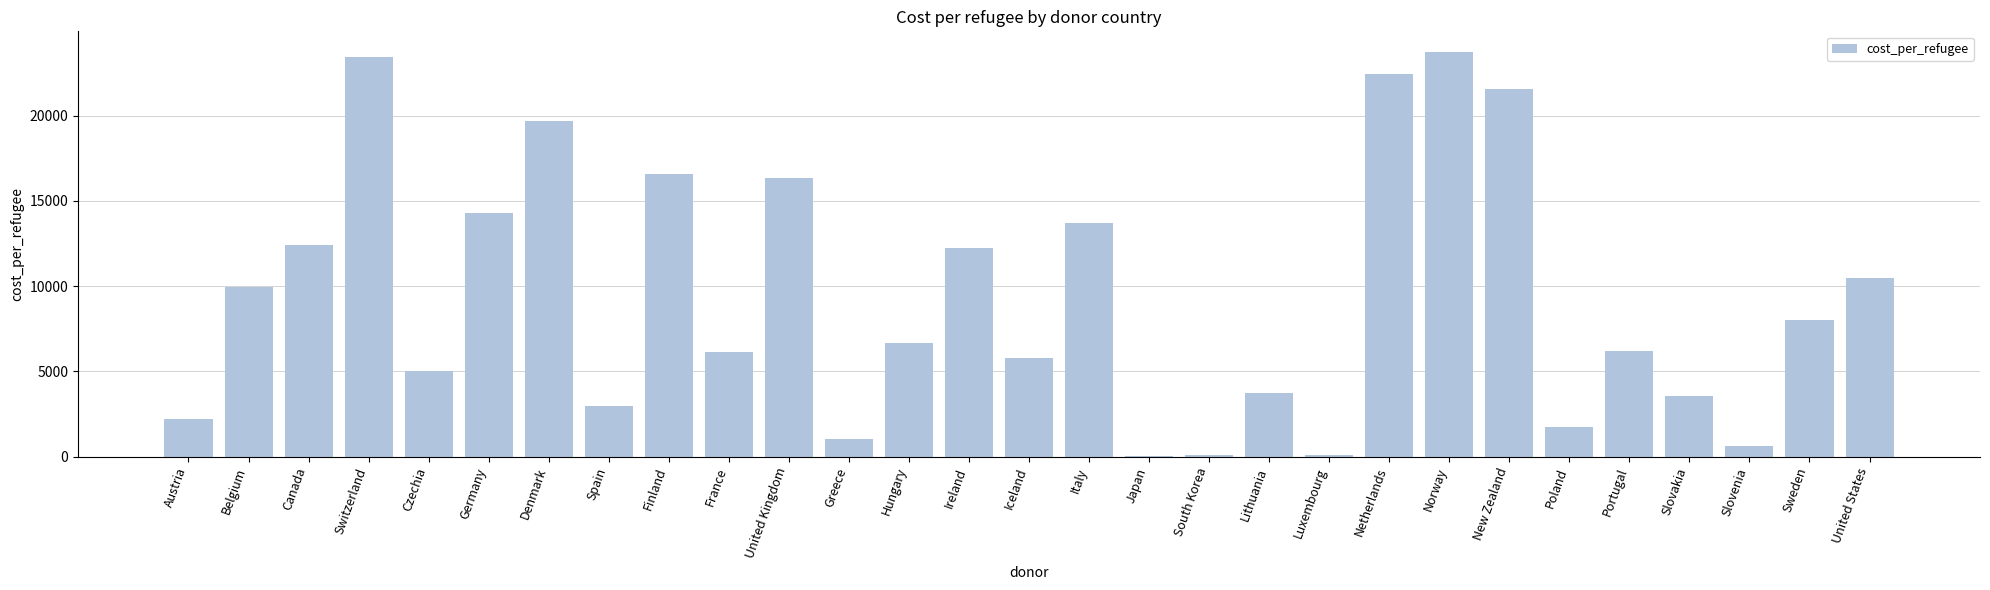

How many values exceed 6660?

15